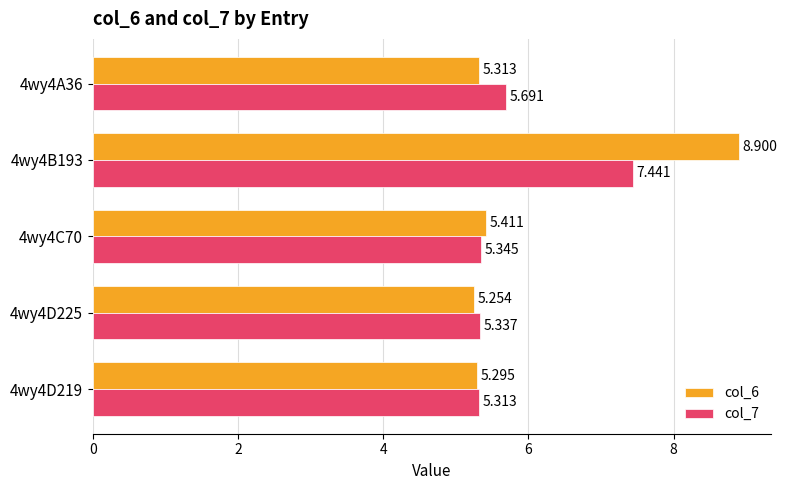

Where is col_6 nearest to the value 7?

4wy4C70